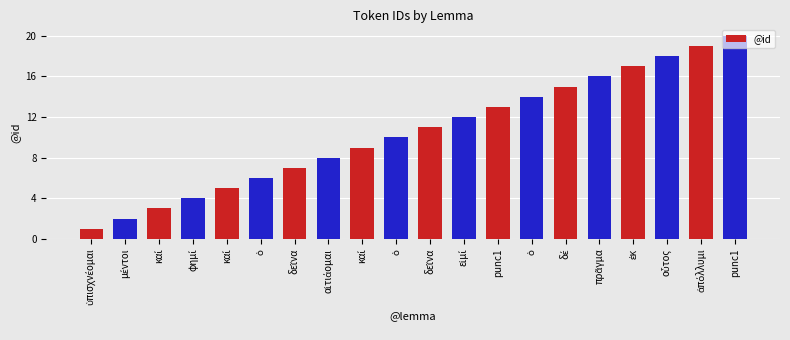

Is it true that the value at ὁ is 10?

True